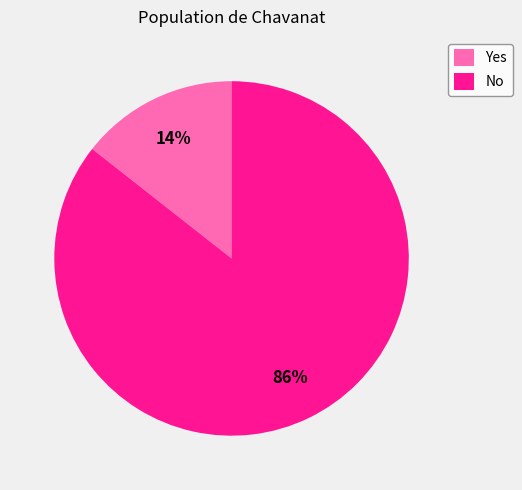

Which slice is the largest?

No